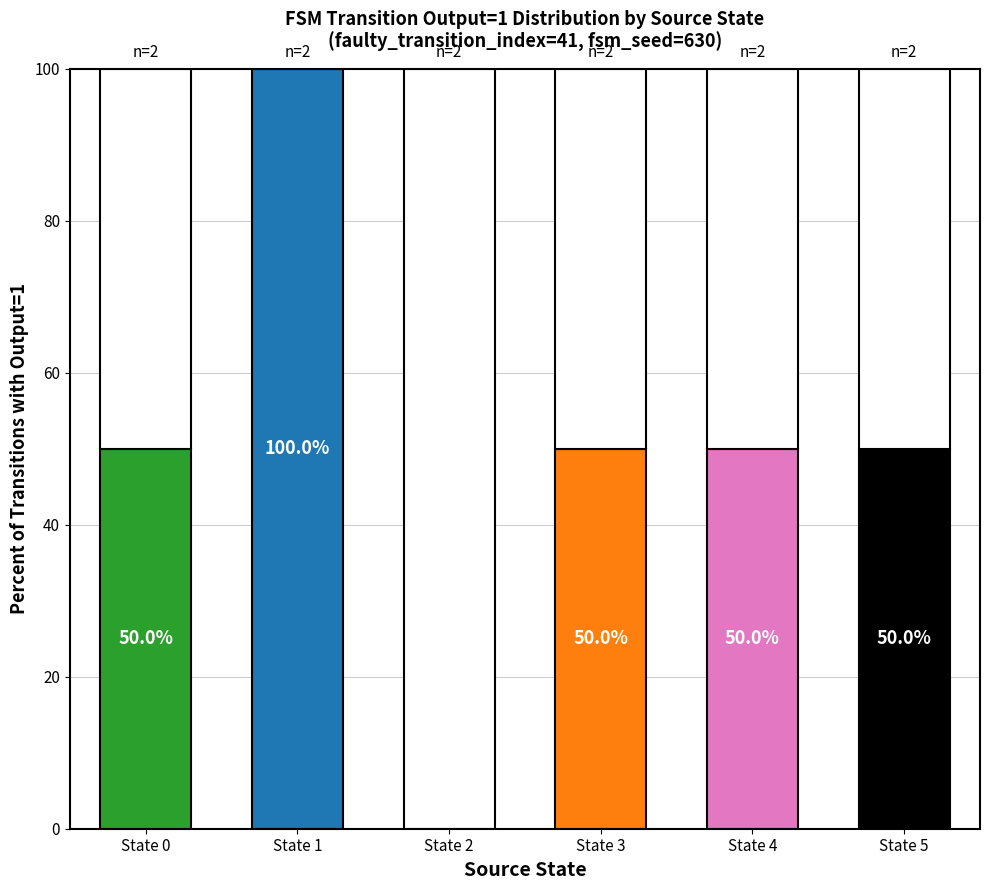

Between State 1 and State 3, which is larger?

State 1